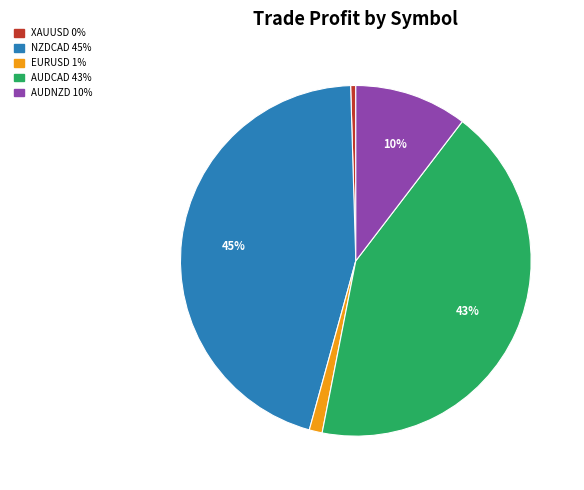

Is there any slice that represents more than half of the pie?

No